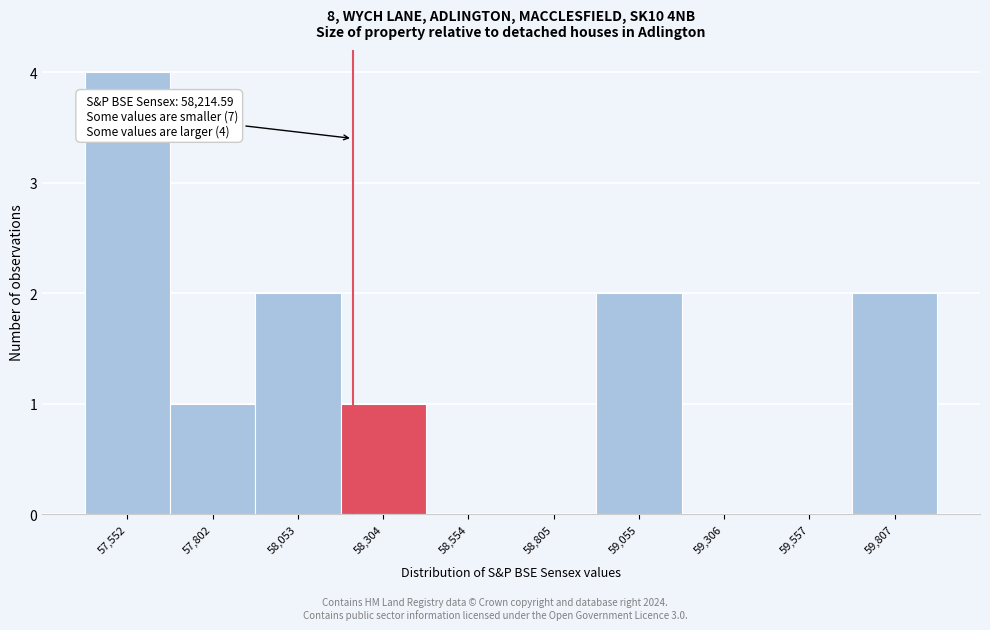

Which range on the x-axis has the tallest bar?

57450 to 57700